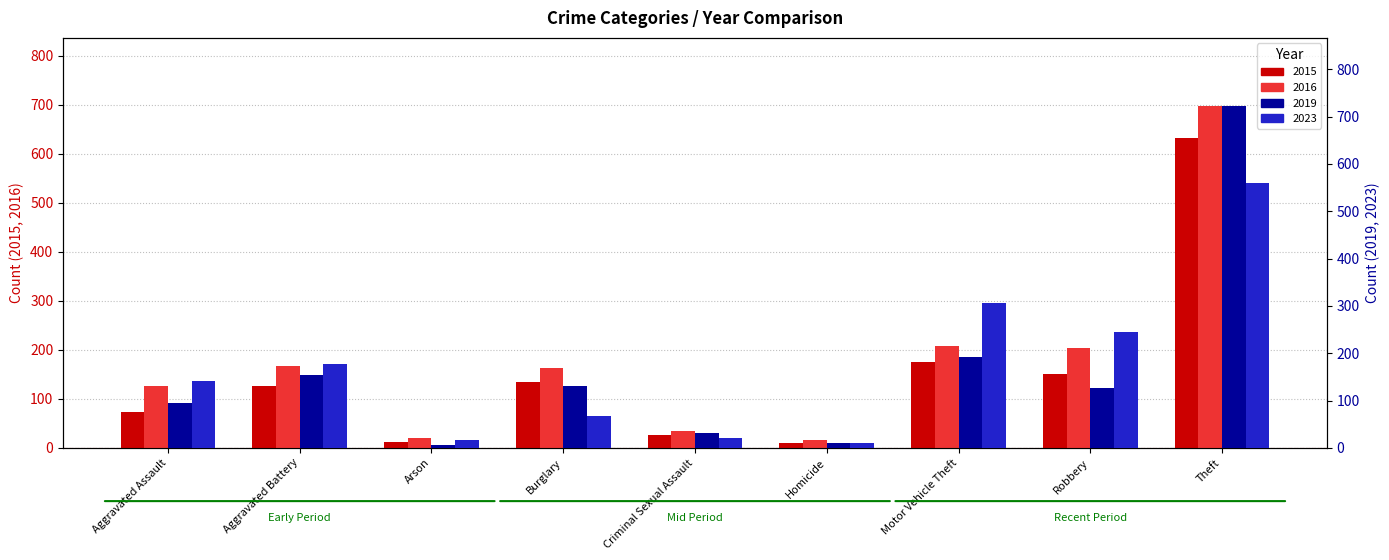

Does the chart contain stacked bars?

No